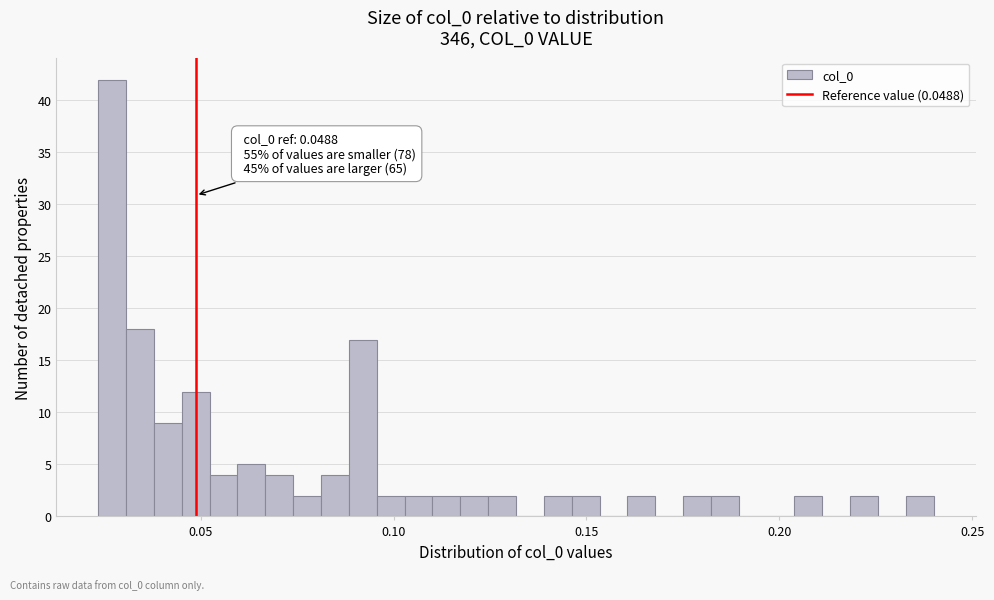

Read against the x-axis, roughly where is the centre of the tallest bar?

0.025